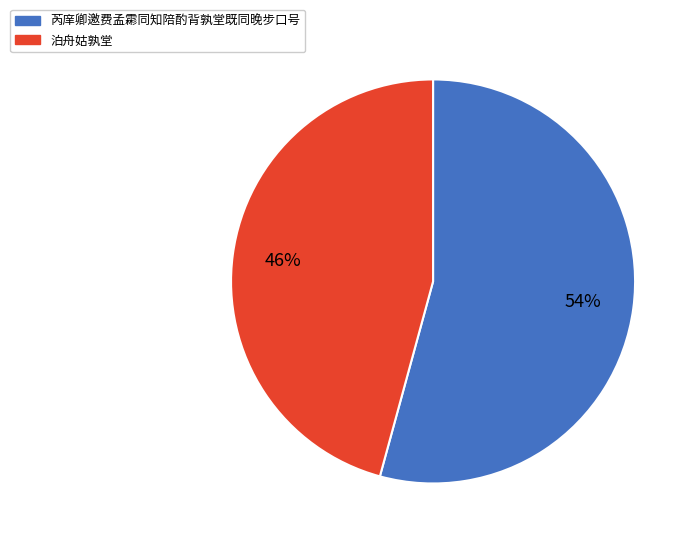

Does 芮庠卿邀费孟霦同知陪酌背孰堂既同晚步口号 represent more than half of the total?

Yes